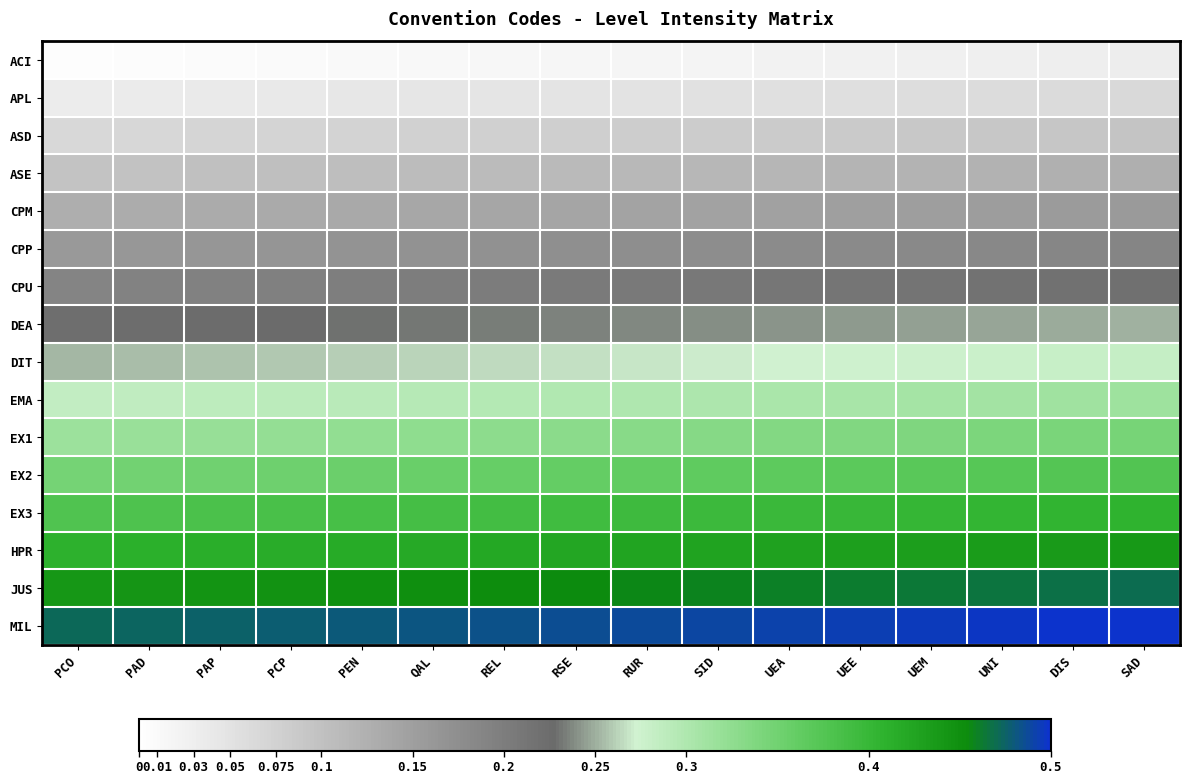

What is the greatest value displayed?

1.0